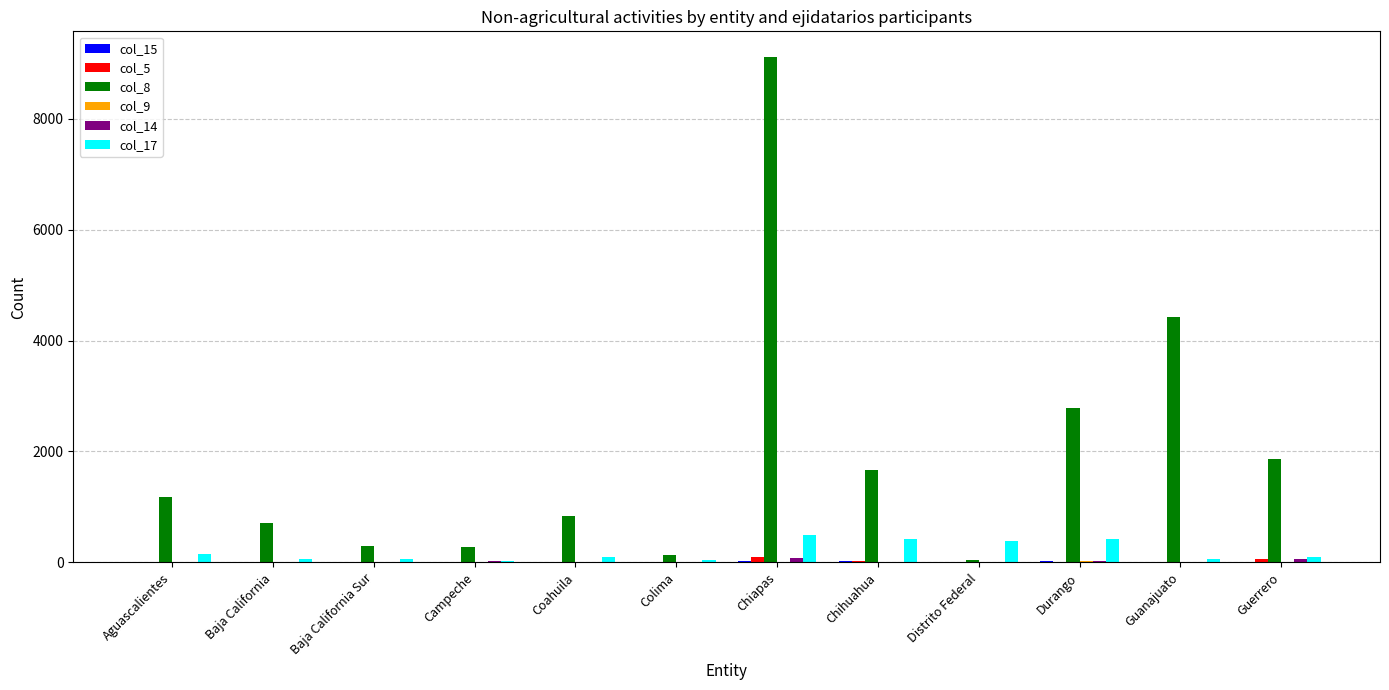

What is the greatest value displayed?

9119